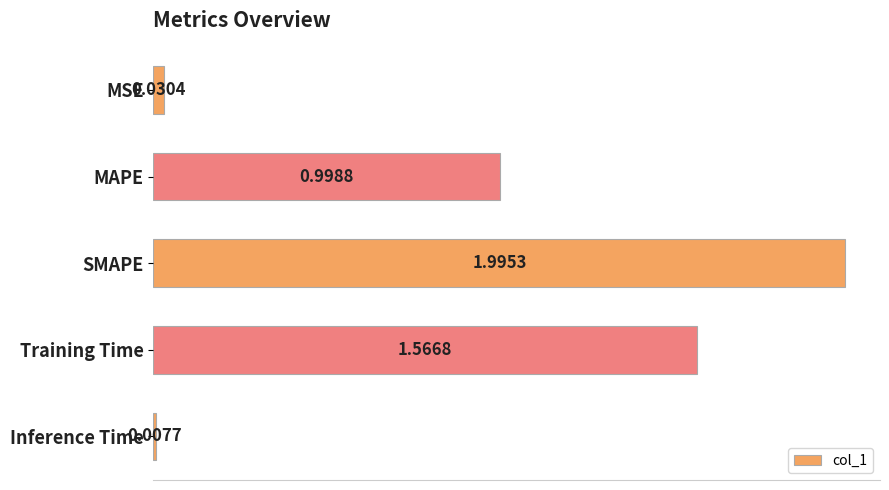

Which label corresponds to the smallest value in the chart?

Inference Time